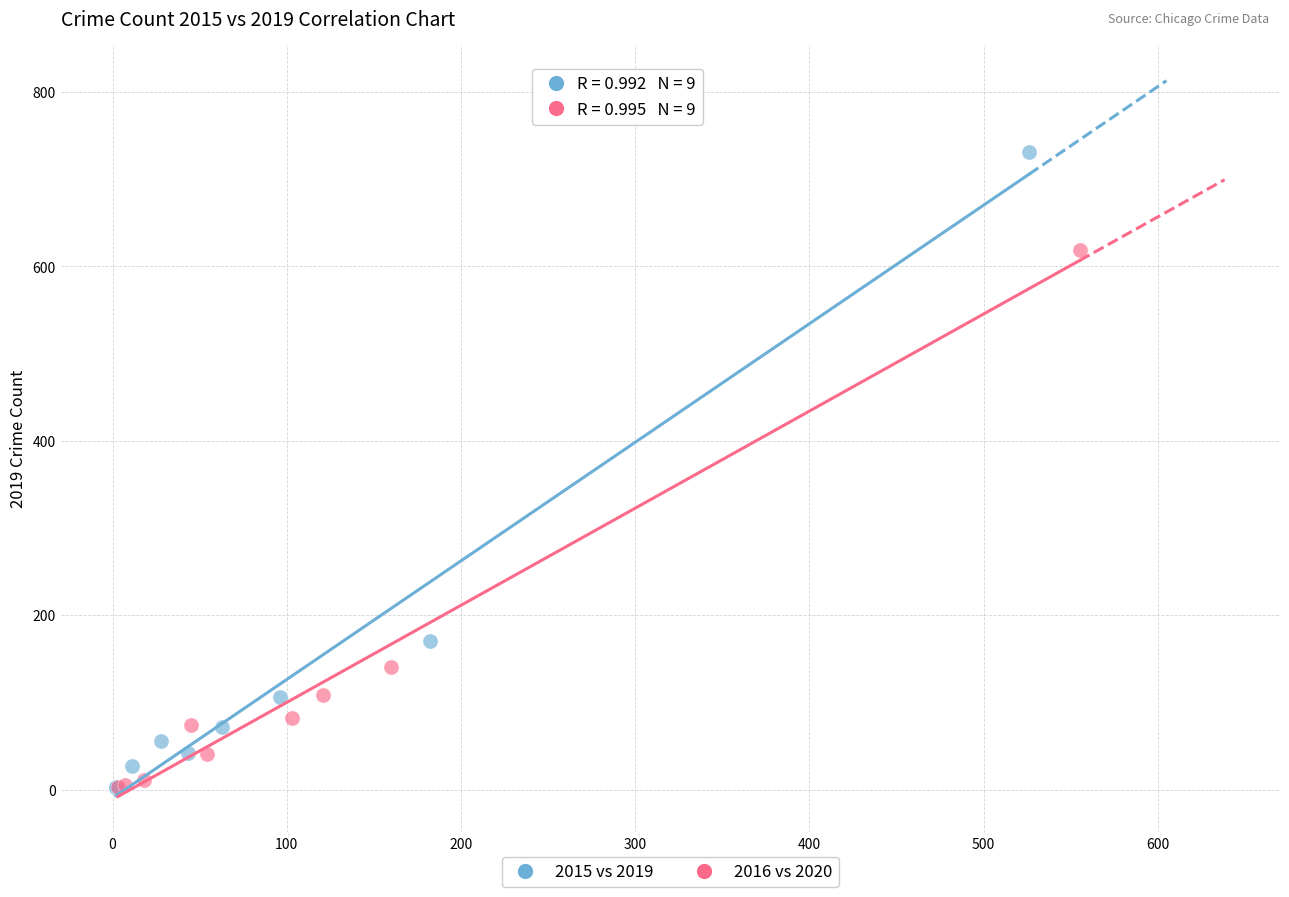

Which series has the largest Y range (max minus min)?

2015 vs 2019